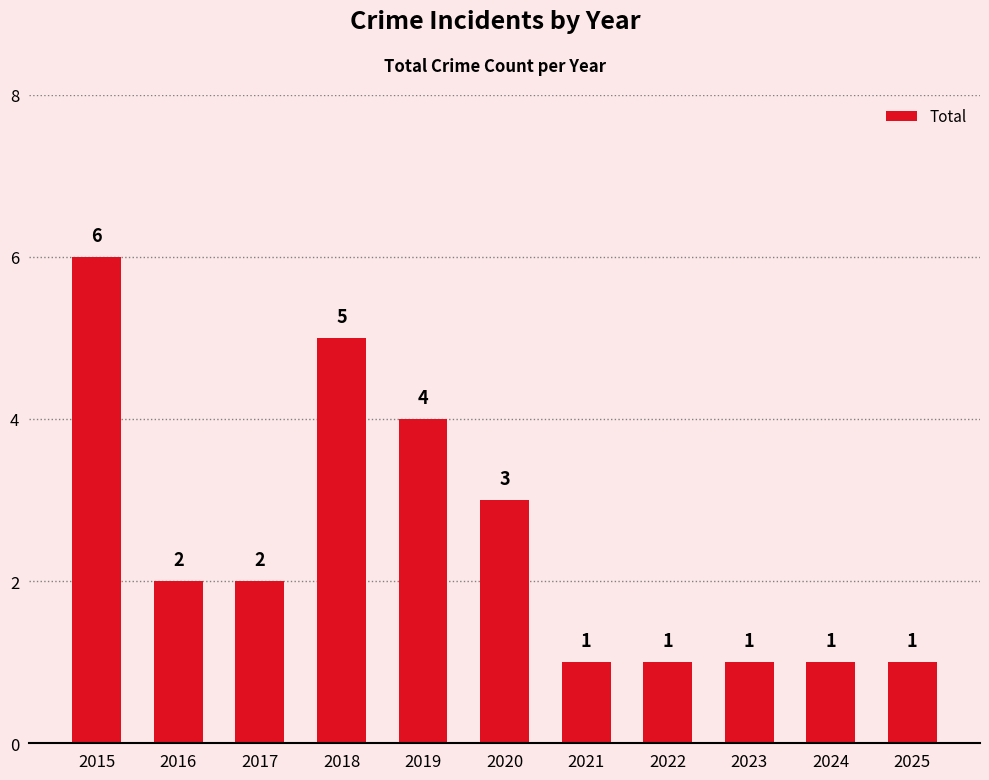

What is the value of the 4th bar from the left?

5